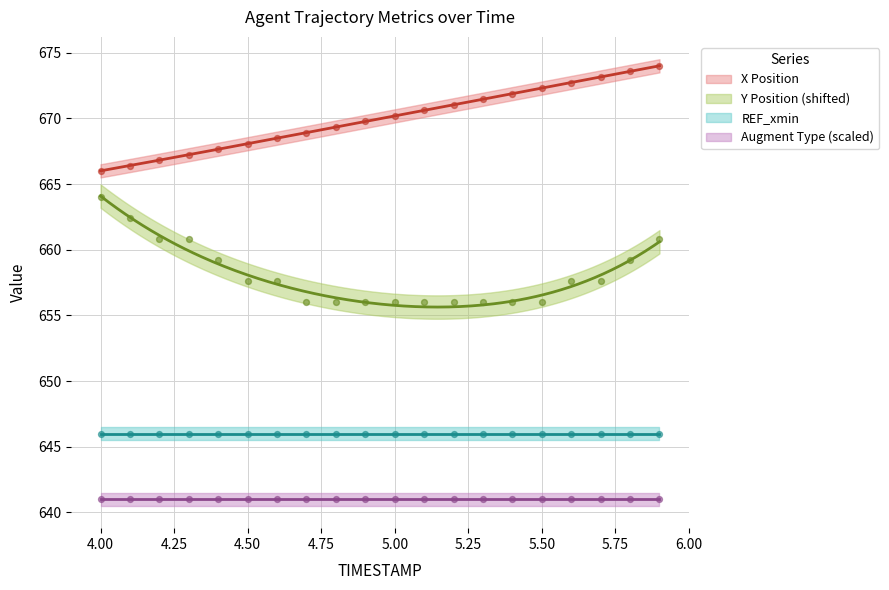

Which series has the largest Y range (max minus min)?

X